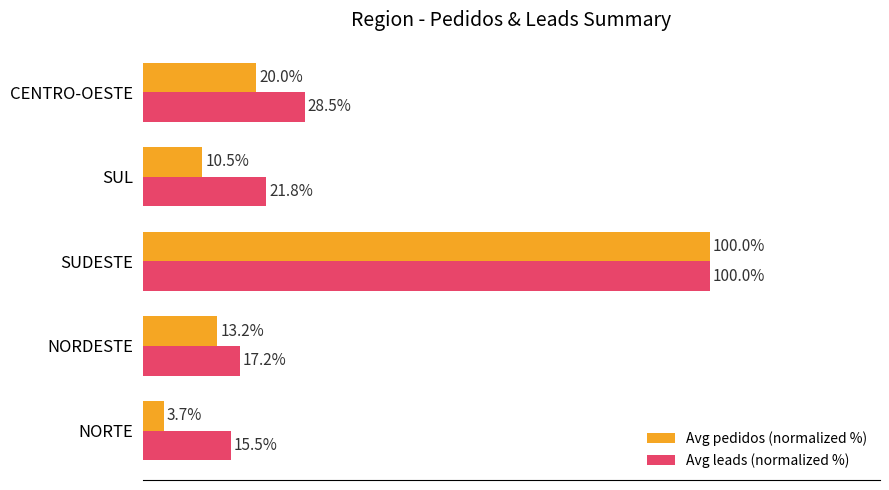

Which label corresponds to the smallest value in the chart?

NORTE